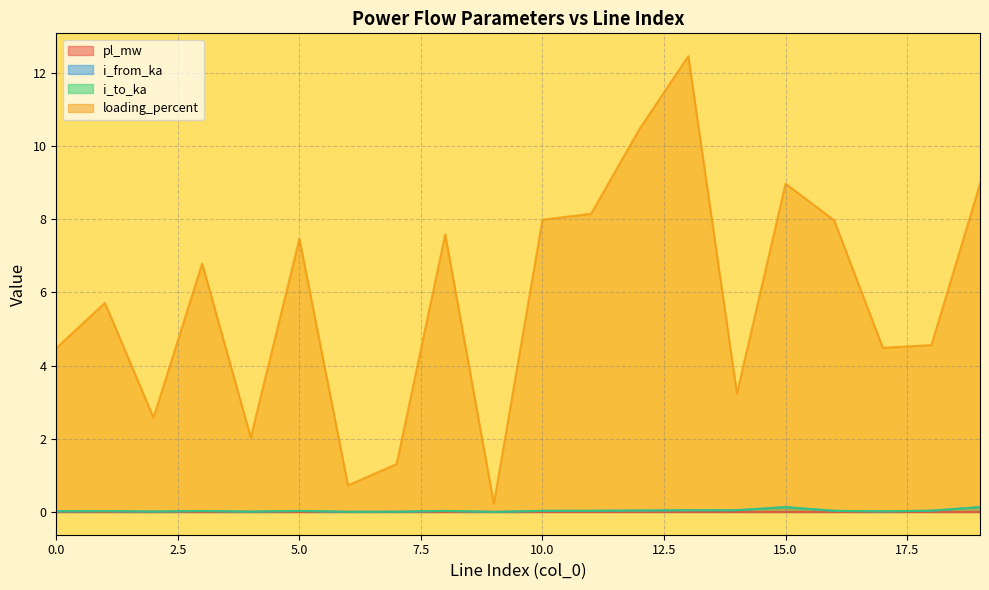

What is the maximum value shown in the chart?

12.5